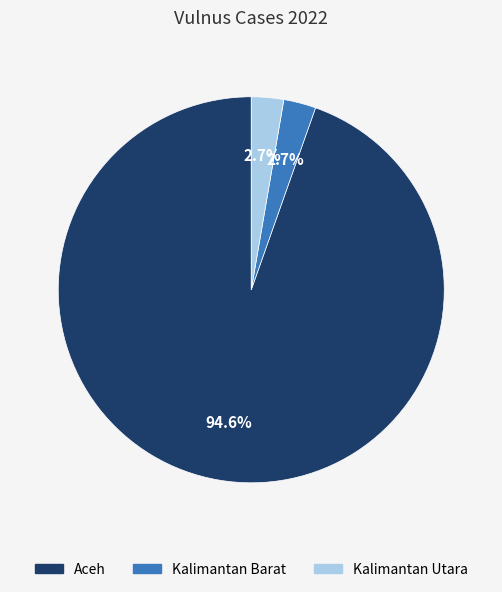

How much of the chart is everything except Aceh?

5.4%